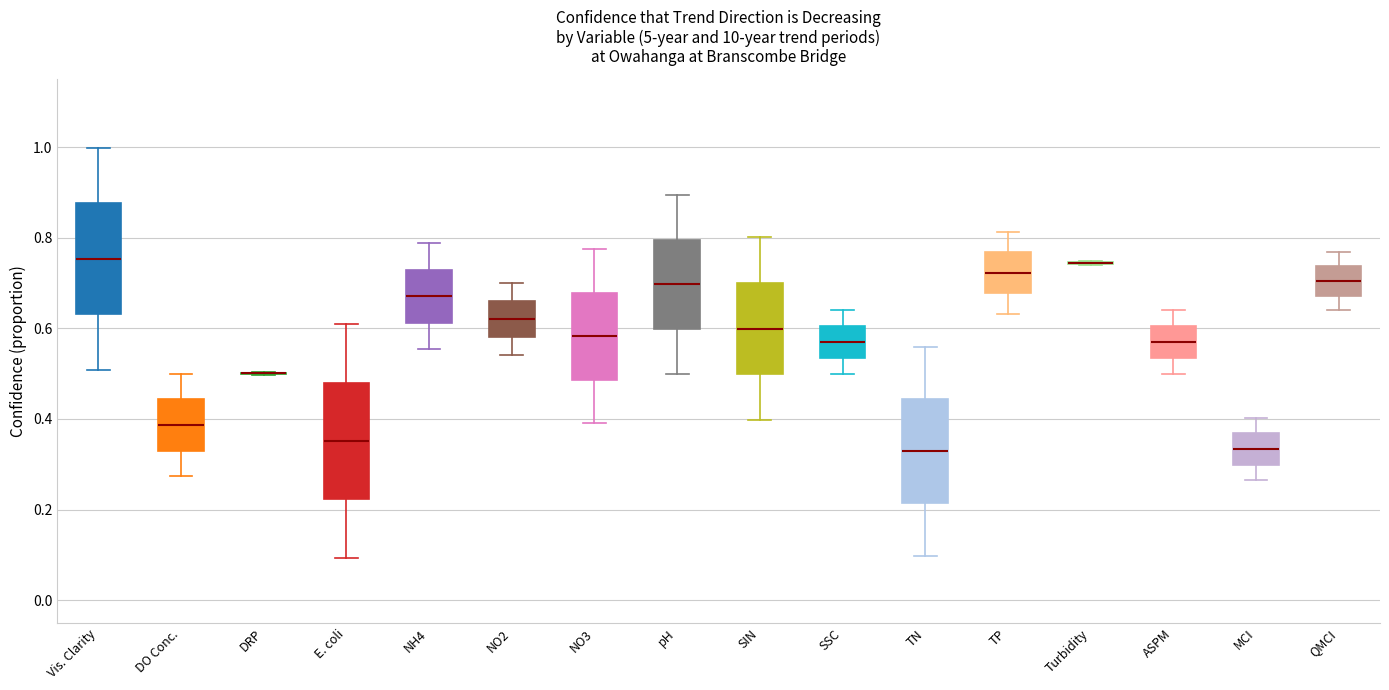

Reading left to right, transcribe this box plot: for each box, give where its median line is, the range the box spans, and where its two whiskers end, as read against the y-axis. The values are not printed on the chart, so give them approximately, as read against the axis.

Vis. Clarity: median 0.76, box 0.64 to 0.88, whiskers 0.50 to 1.00
DO Conc.: median 0.38, box 0.34 to 0.44, whiskers 0.28 to 0.50
DRP: box collapsed to a line at 0.50, whiskers 0.50 to 0.50
E. coli: median 0.36, box 0.22 to 0.48, whiskers 0.10 to 0.60
NH4: median 0.68, box 0.62 to 0.72, whiskers 0.56 to 0.78
NO2: median 0.62, box 0.58 to 0.66, whiskers 0.54 to 0.70
NO3: median 0.58, box 0.48 to 0.68, whiskers 0.40 to 0.78
pH: median 0.70, box 0.60 to 0.80, whiskers 0.50 to 0.90
SIN: median 0.60, box 0.50 to 0.70, whiskers 0.40 to 0.80
SSC: median 0.58, box 0.54 to 0.60, whiskers 0.50 to 0.64
TN: median 0.32, box 0.22 to 0.44, whiskers 0.10 to 0.56
TP: median 0.72, box 0.68 to 0.76, whiskers 0.64 to 0.82
Turbidity: box collapsed to a line at 0.74, whiskers 0.74 to 0.74
ASPM: median 0.58, box 0.54 to 0.60, whiskers 0.50 to 0.64
MCI: median 0.34, box 0.30 to 0.36, whiskers 0.26 to 0.40
QMCI: median 0.70, box 0.68 to 0.74, whiskers 0.64 to 0.76